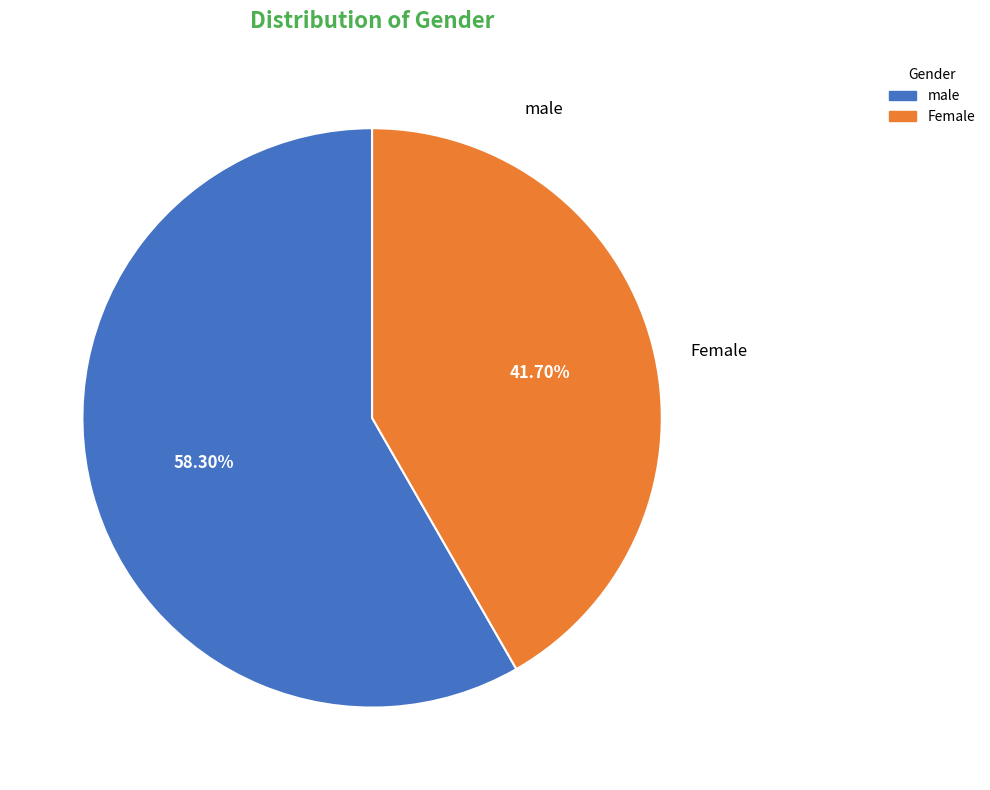

Does any single category account for the majority?

Yes